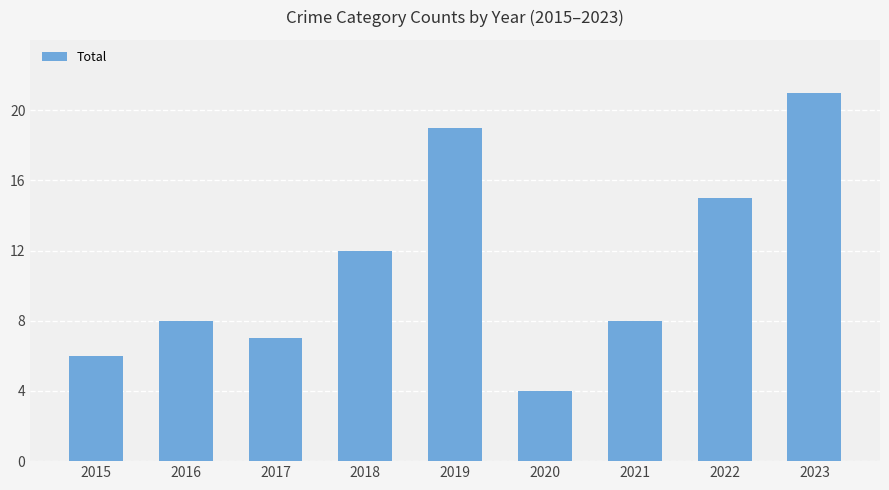

Are the bars horizontal?

No